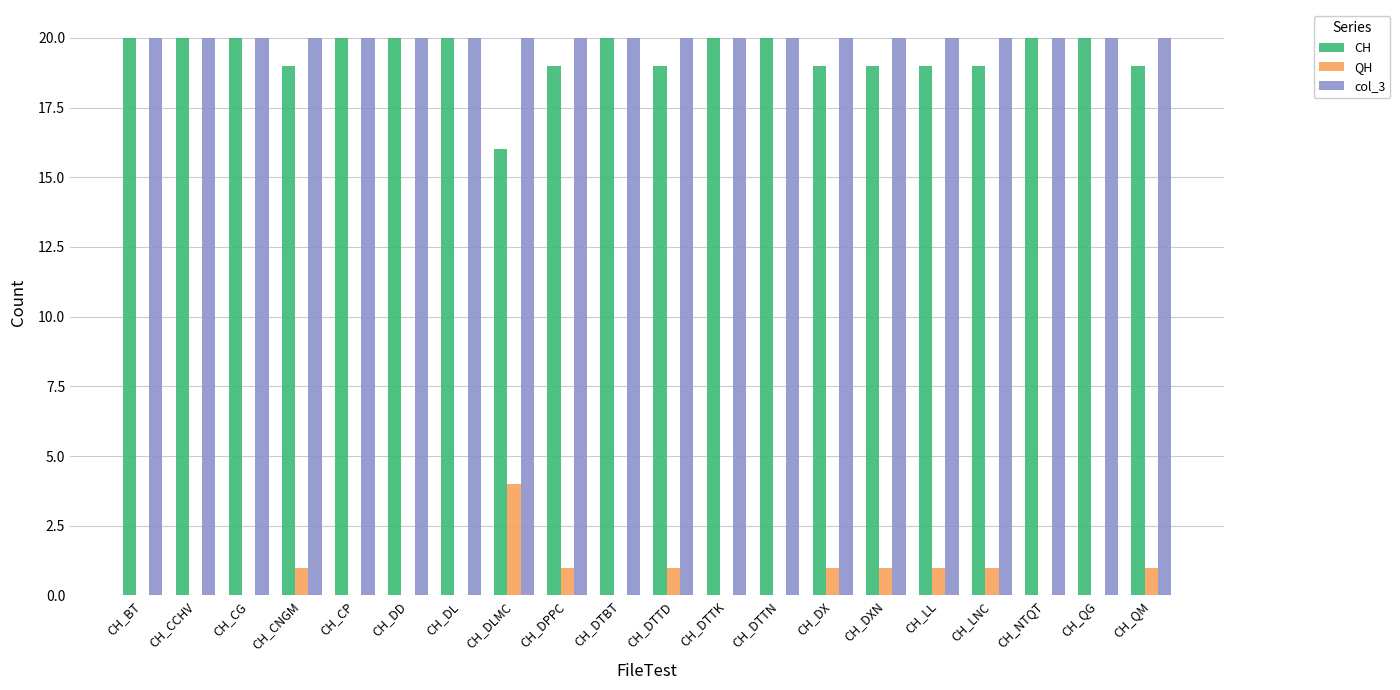

Is the value of QH at CH_DXN greater than the value of CH at CH_LNC?

No